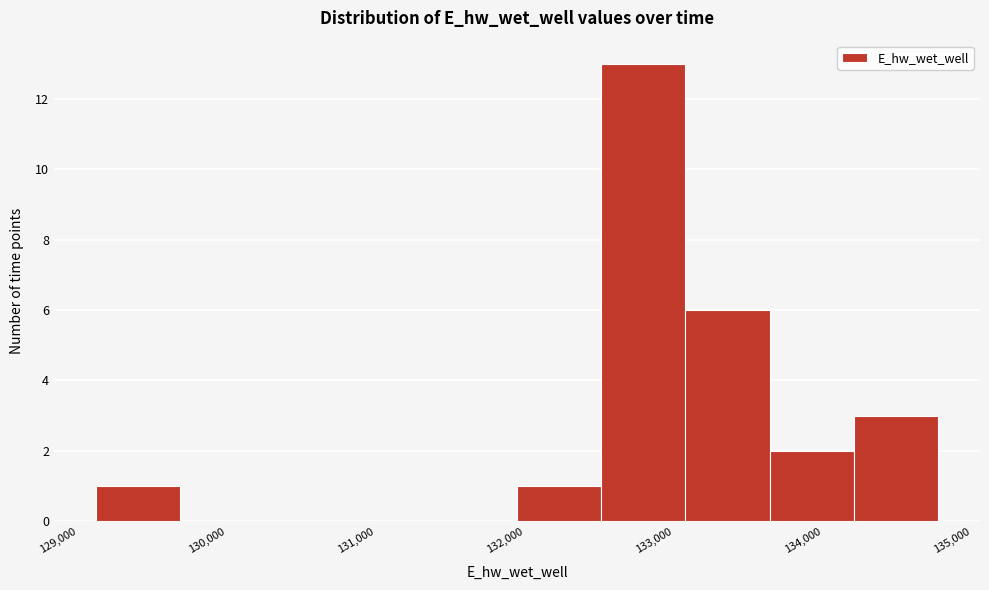

How tall is the bar that spans 133100 to 133600 on the x-axis? Neither the bar edges nor the heights are printed on the chart, so give them approximately, as read against the axes.

6